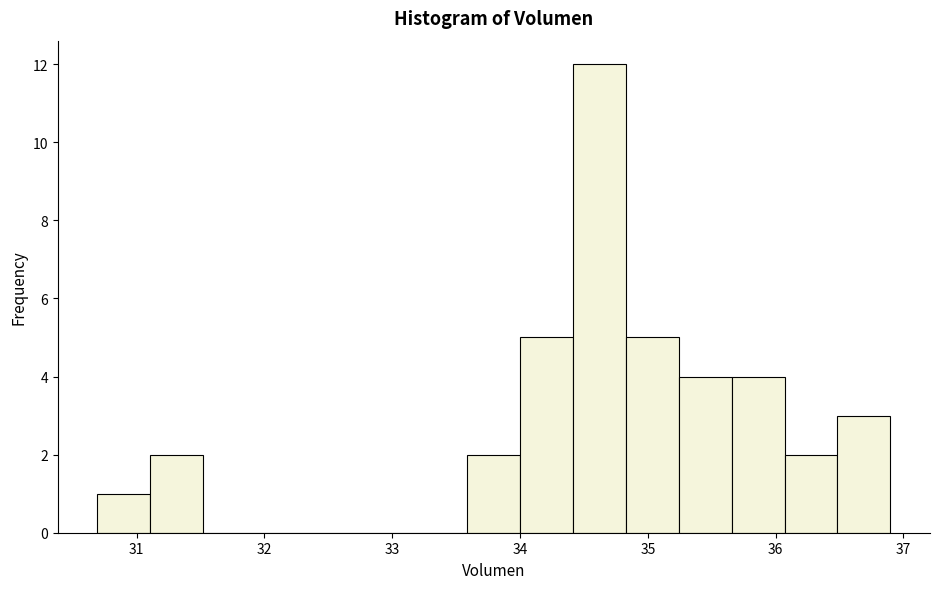

Reading left to right, transcribe this chart: for each bar, give the range it covers on the x-axis and its height. Neither the bar edges nor the heights are printed on the chart, so give them approximately, as read against the axes.

30.7 to 31.1: 1
31.1 to 31.5: 2
31.5 to 31.9: 0
31.9 to 32.3: 0
32.3 to 32.8: 0
32.8 to 33.2: 0
33.2 to 33.6: 0
33.6 to 34.0: 2
34.0 to 34.4: 5
34.4 to 34.8: 12
34.8 to 35.2: 5
35.2 to 35.7: 4
35.7 to 36.1: 4
36.1 to 36.5: 2
36.5 to 36.9: 3